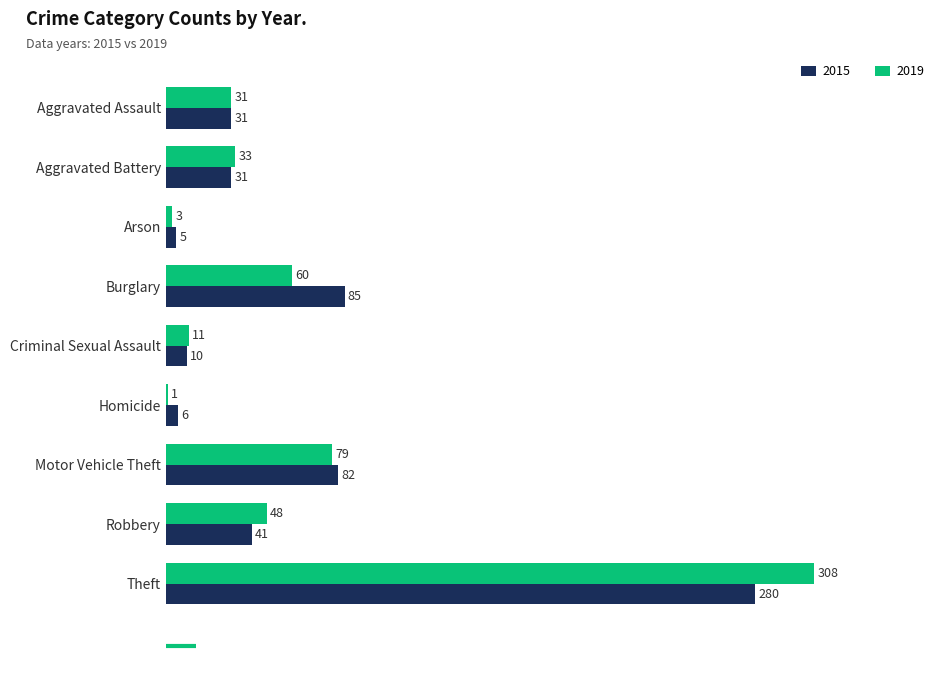

What are all the series names shown in the legend?

2015, 2019